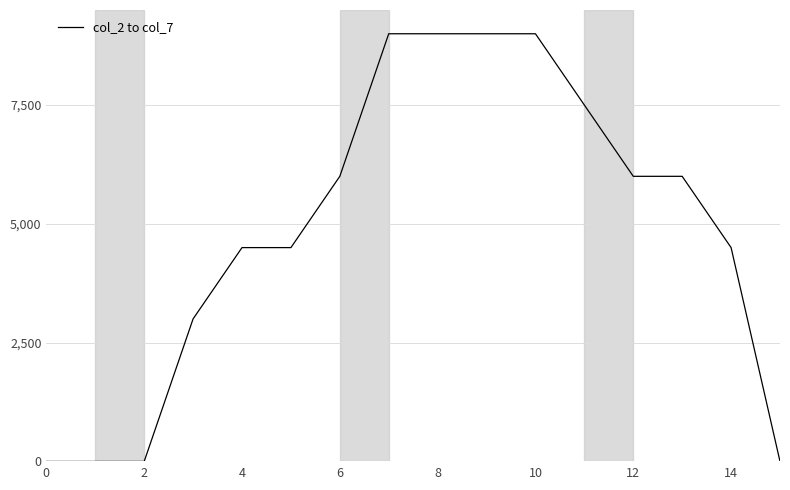

What is the maximum value shown in the chart?

9000